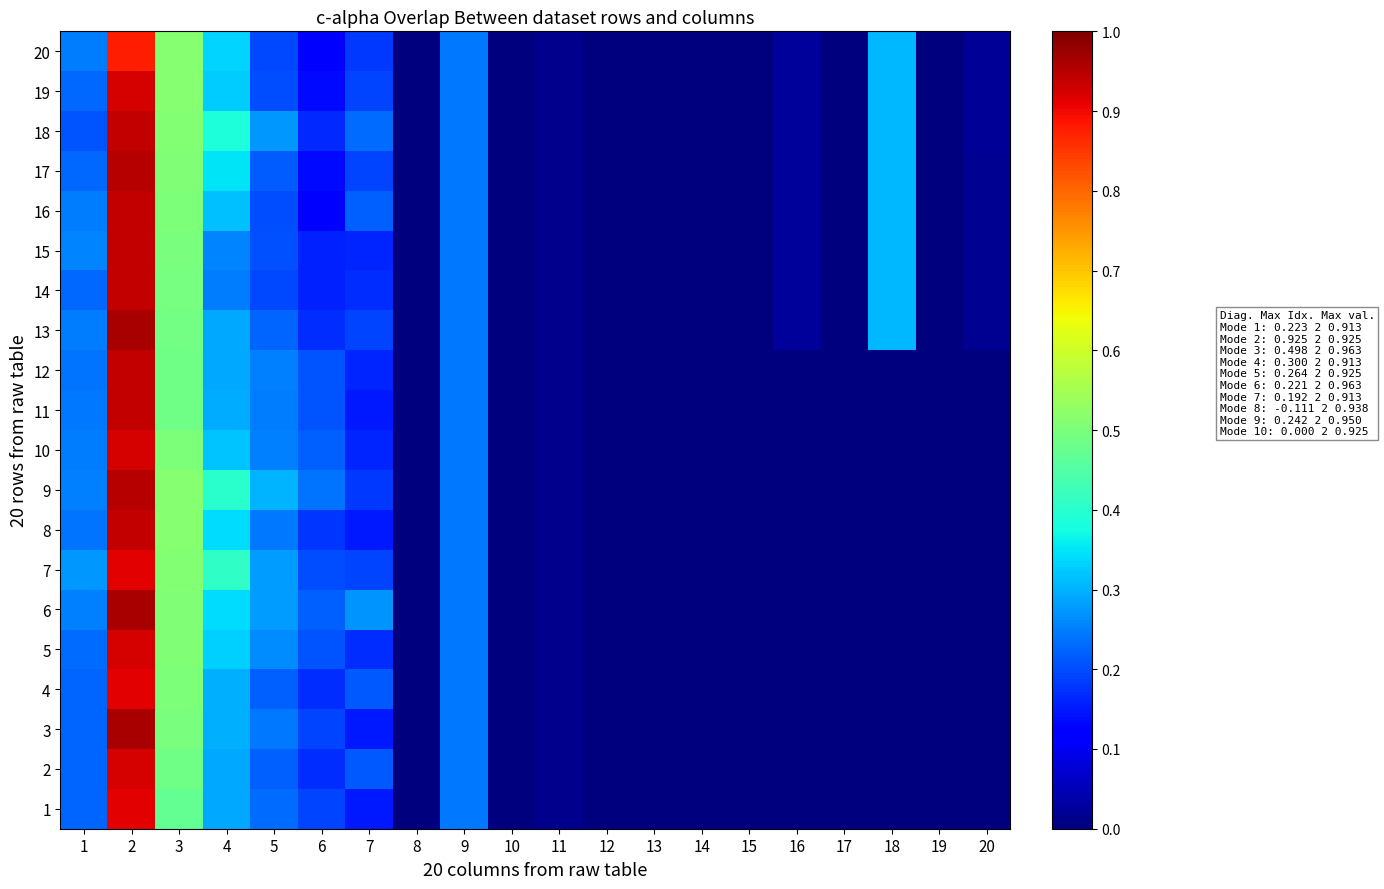

Which series changed the most between 1 and 15?

7